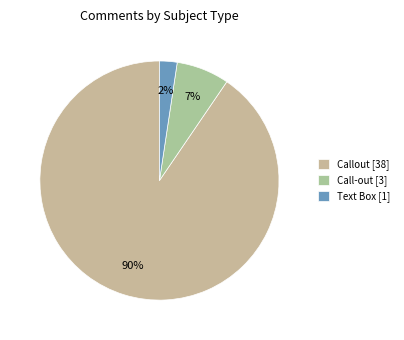

To the nearest percent, what portion does Callout represent?

90%